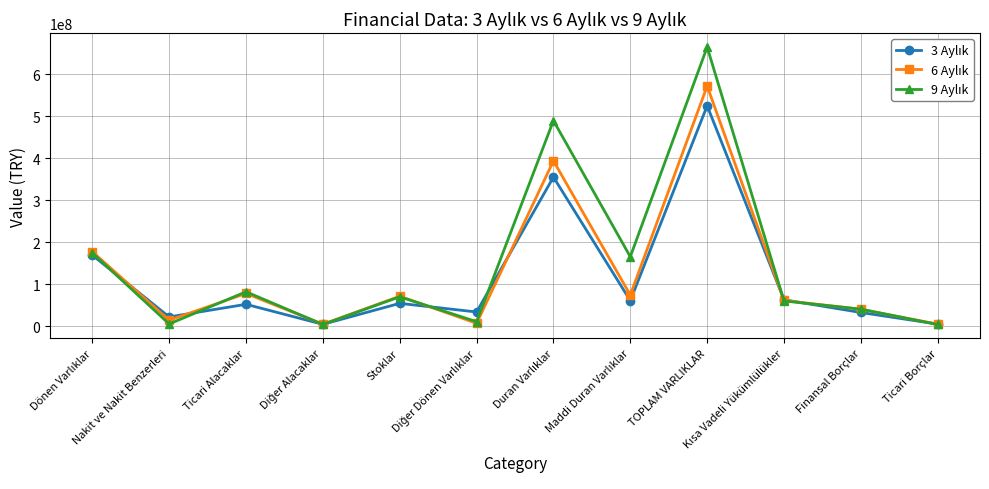

How many lines are shown in the chart?

3